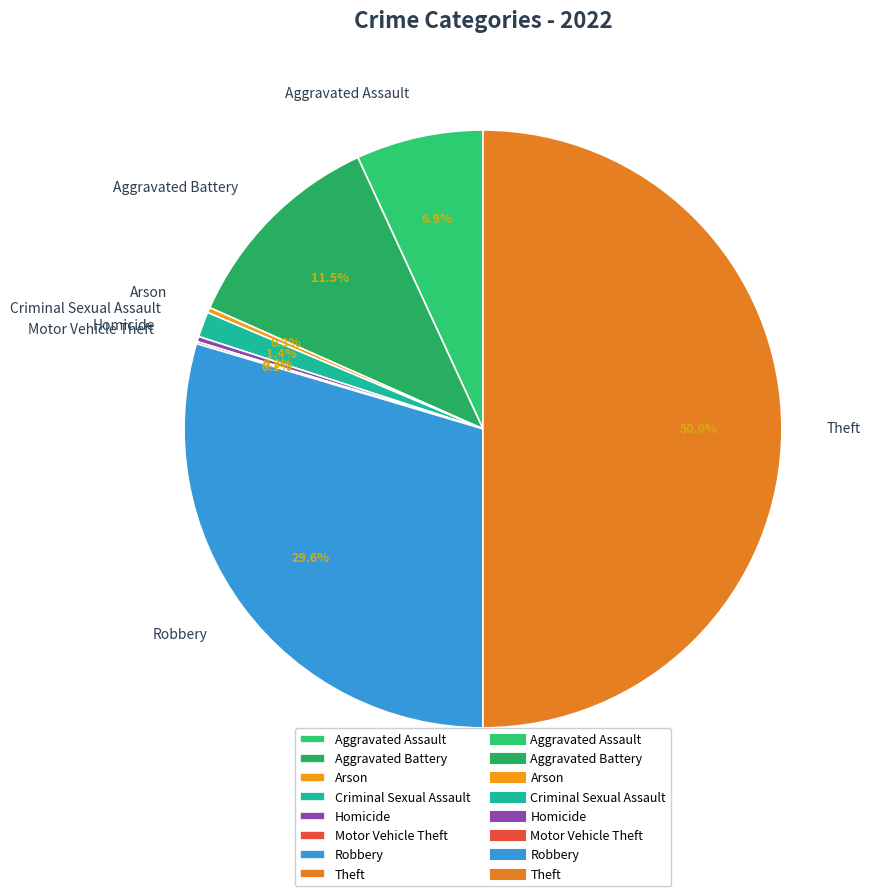

Does Homicide represent more than half of the total?

No